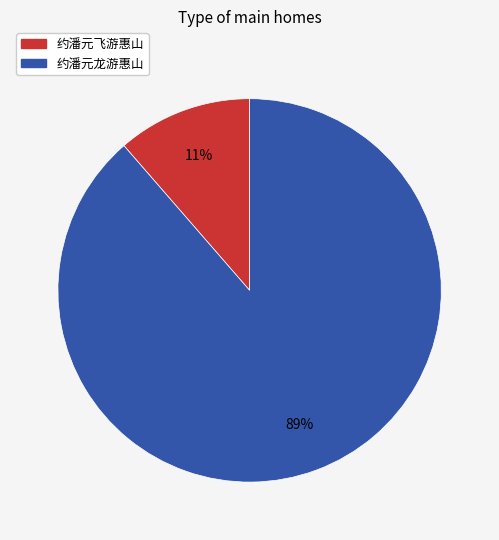

Approximately how many times larger is the value at 约潘元飞游惠山 compared to 约潘元龙游惠山?

0.1